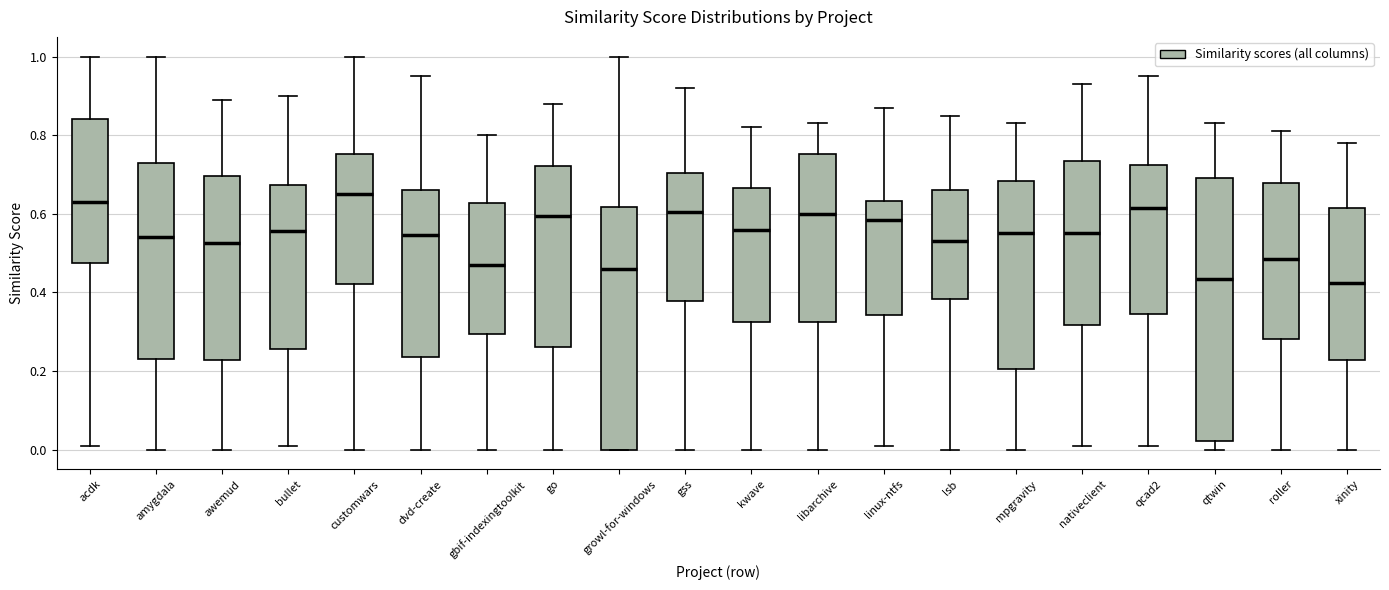

Where does the upper whisker of the box for gbif-indexingtoolkit end on the y-axis? The values are not printed on the chart, so give them approximately, as read against the axis.

0.80